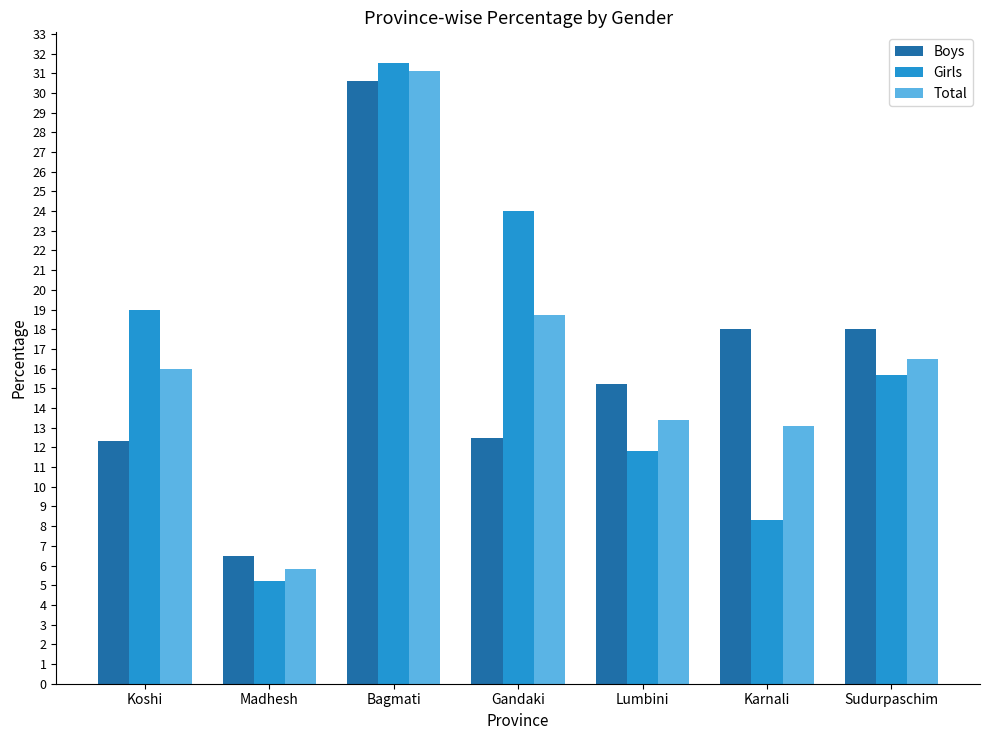

What is the average value of the Total series?

16.4